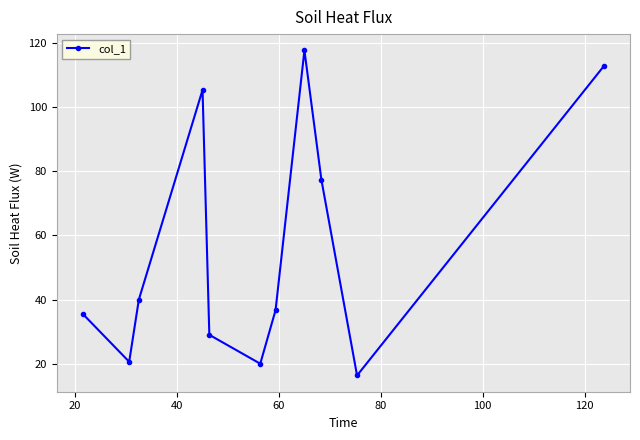

What is the smallest value displayed?

16.3